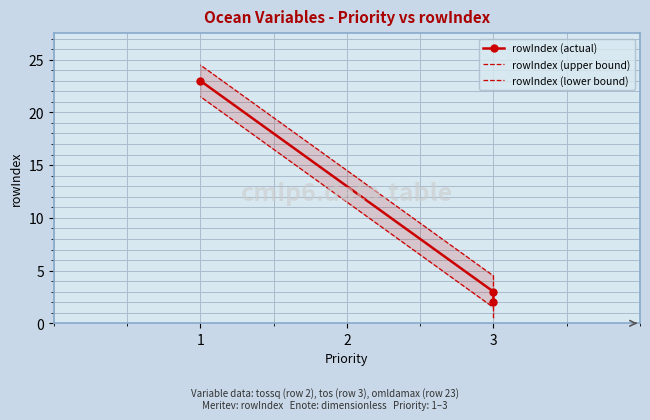

Is it true that rowIndex (actual) equals 5.4 at 1?

False